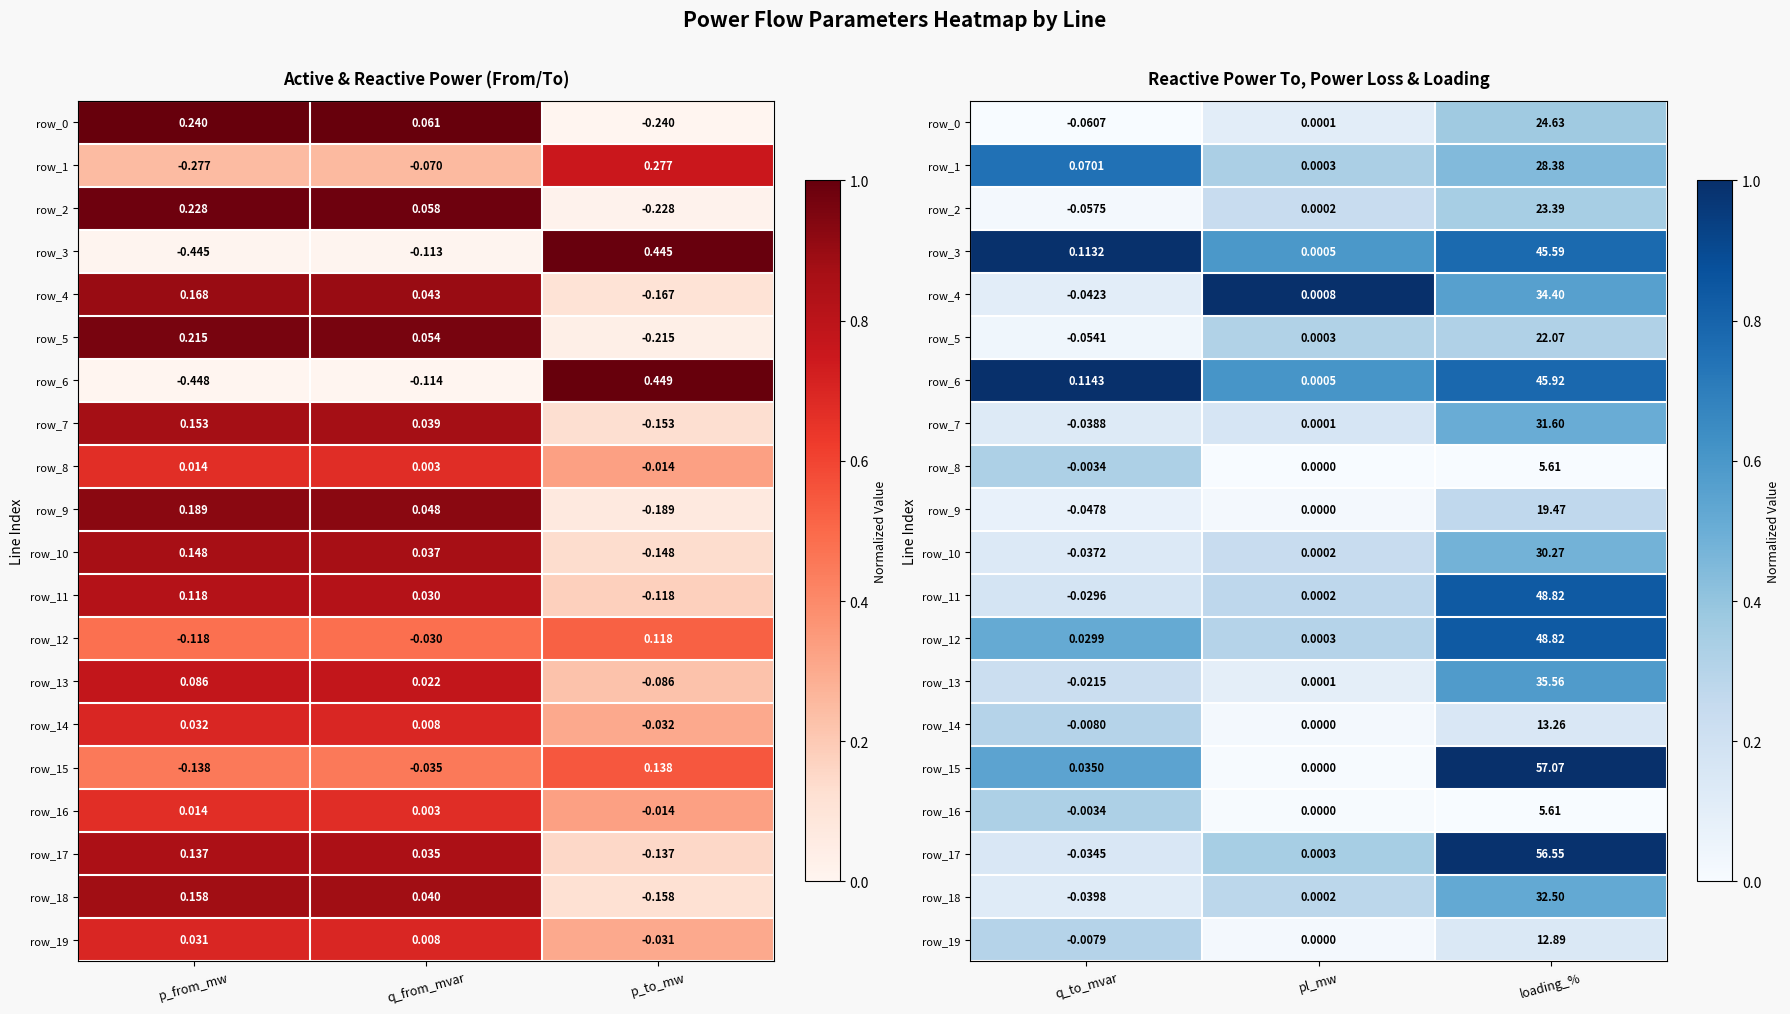

At how many categories does at least one series exceed 0?

3